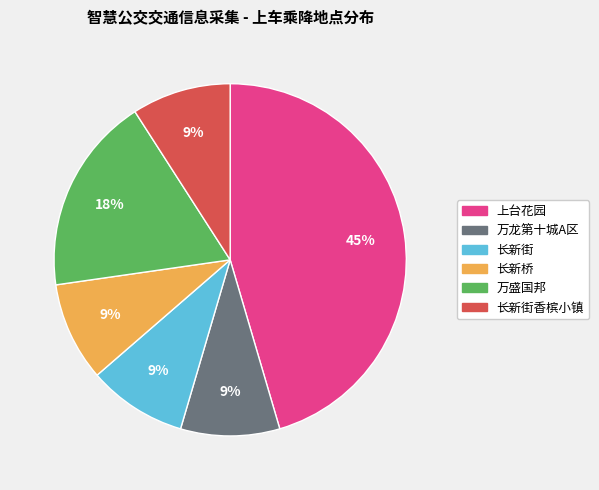

Is there any slice that represents more than half of the pie?

No